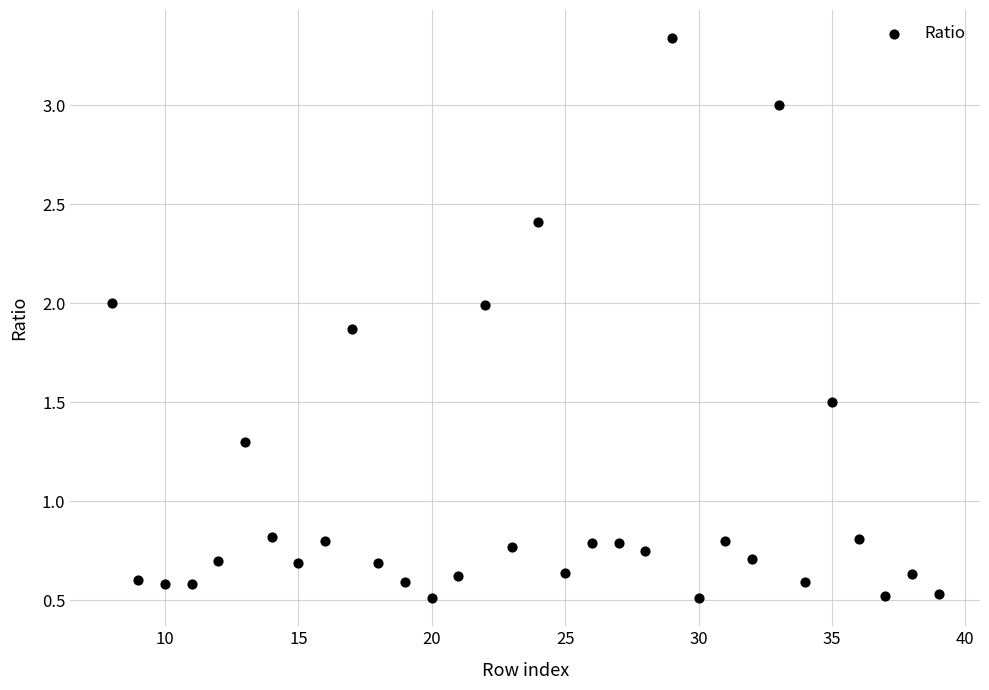

What is the range of X values (max minus min)?

31.0